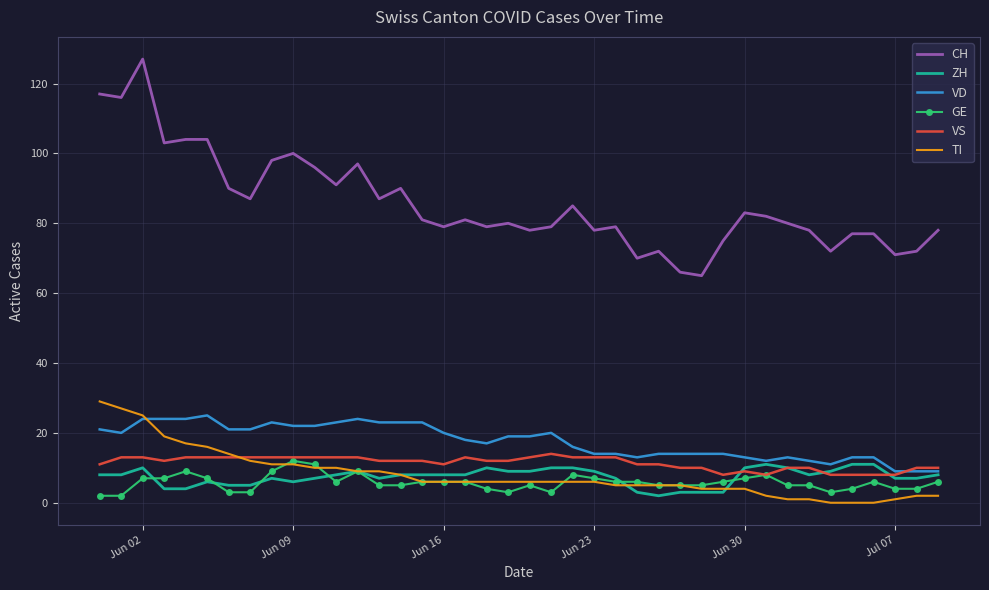

What is the maximum value for ZH?

11